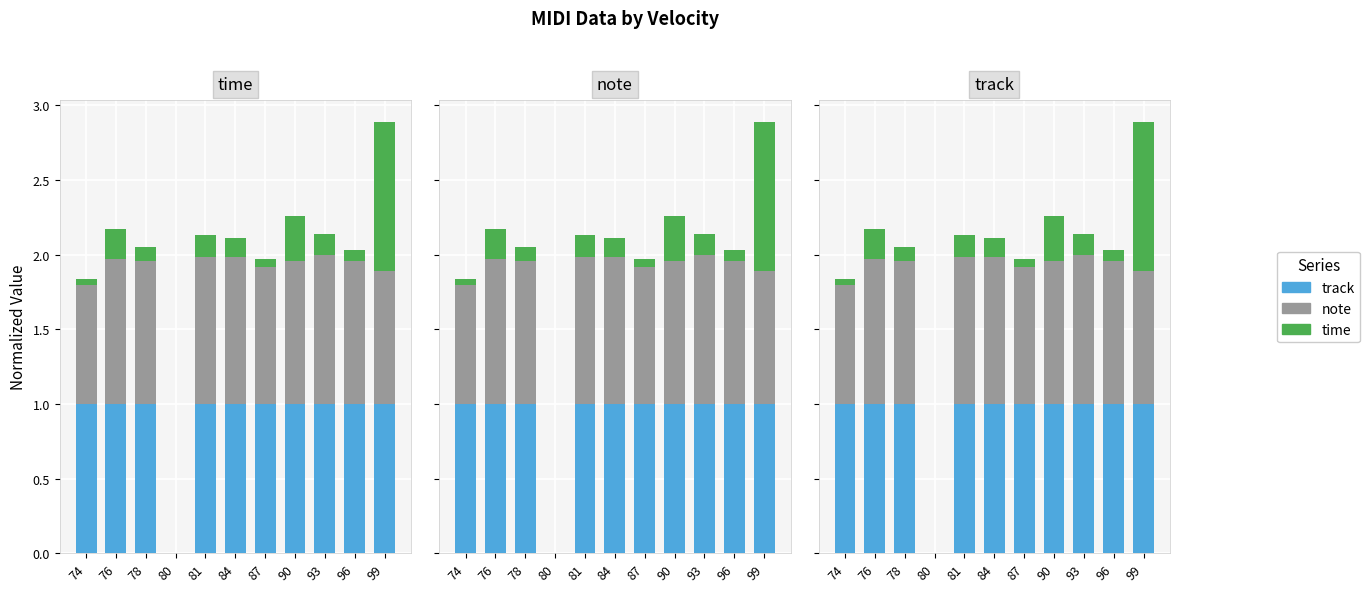

What is the value of the track bar at the 7th from the left?

1.0